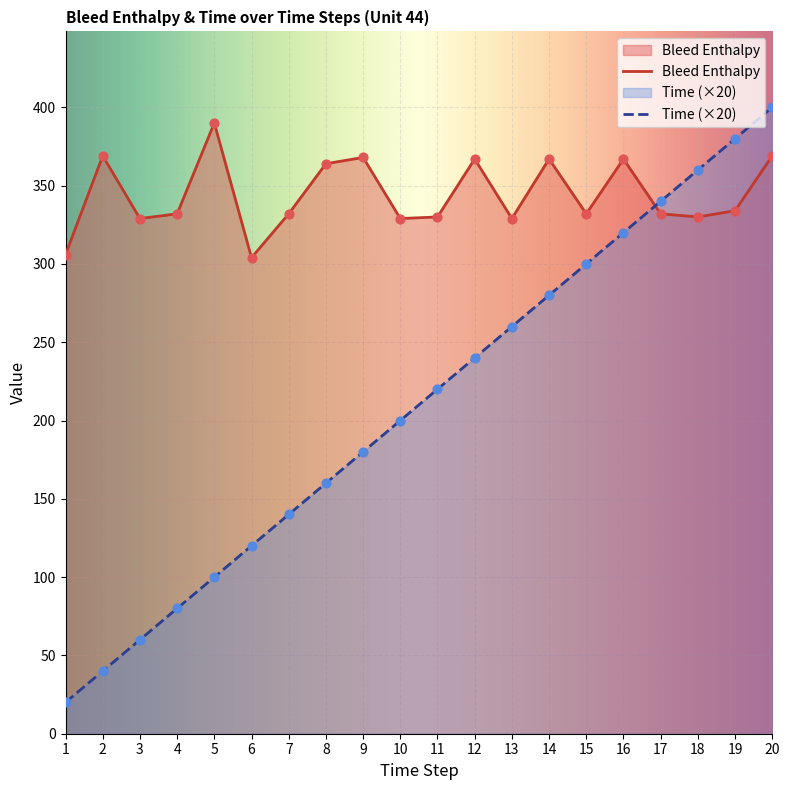

At which category is the sum across all series the highest?

20